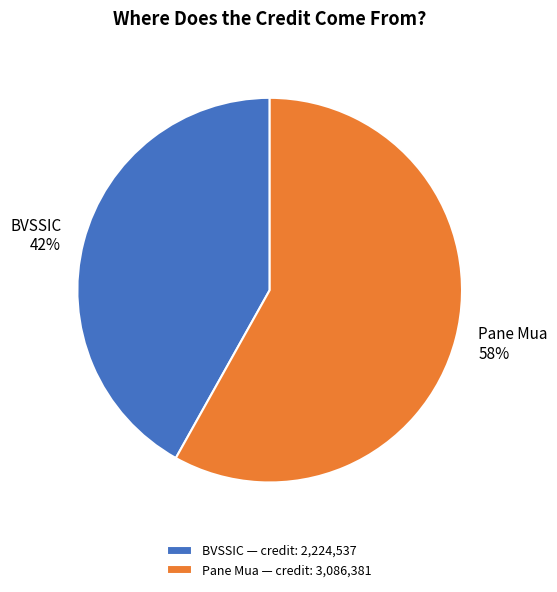

Count the number of slices in the pie.

2